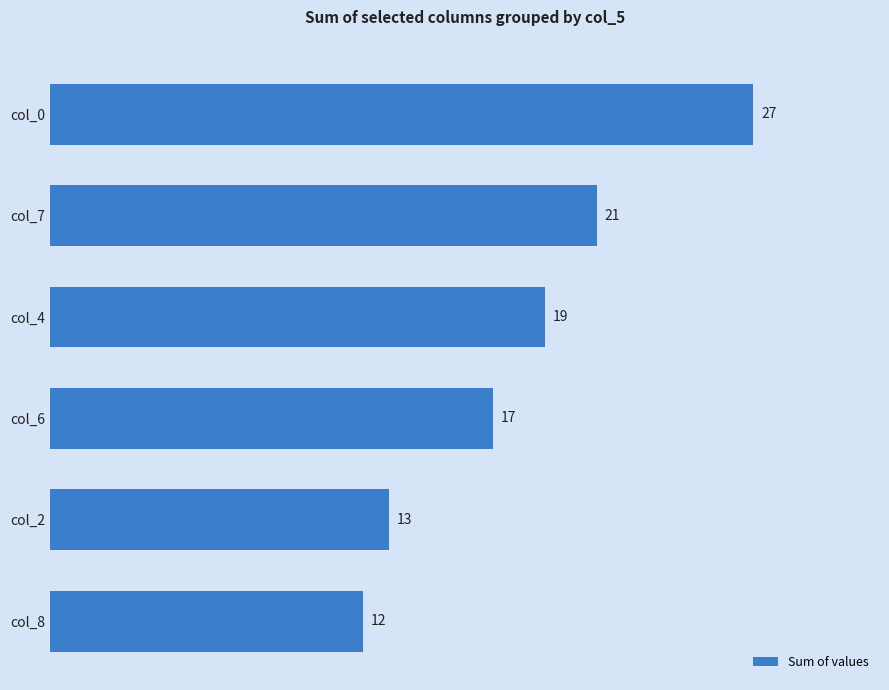

What is the smallest value displayed?

12